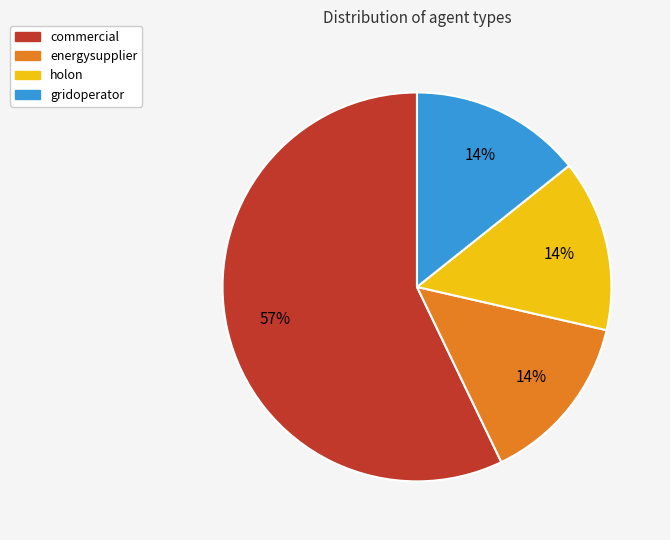

To the nearest percent, what percentage of the pie is energysupplier?

14%